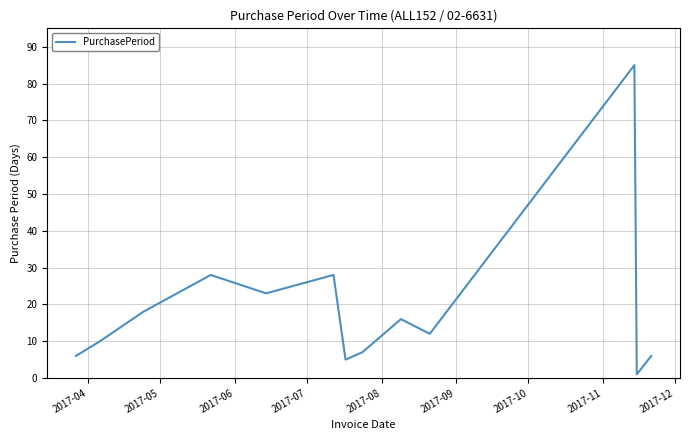

What is the difference between the maximum and minimum values?

84